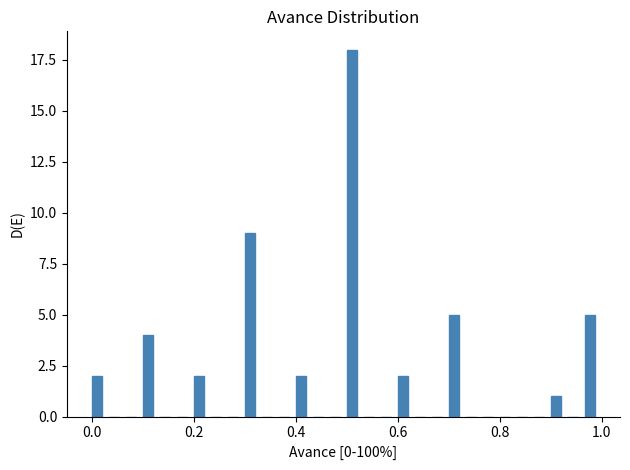

Read against the x-axis, roughly where is the centre of the tallest bar?

0.52